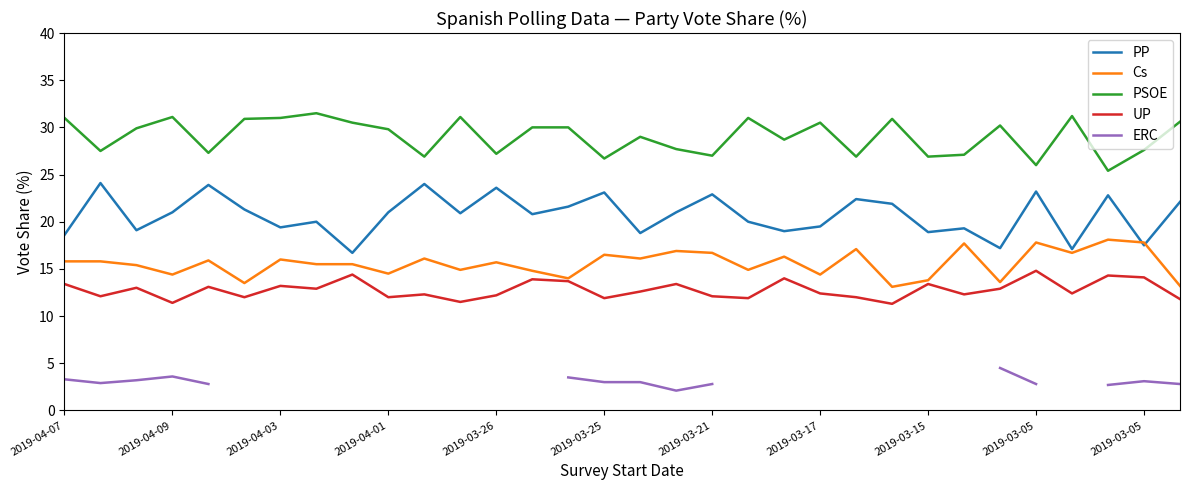

Is the value of ERC at 2019-04-01 greater than the value of Cs at 2019-04-01?

No